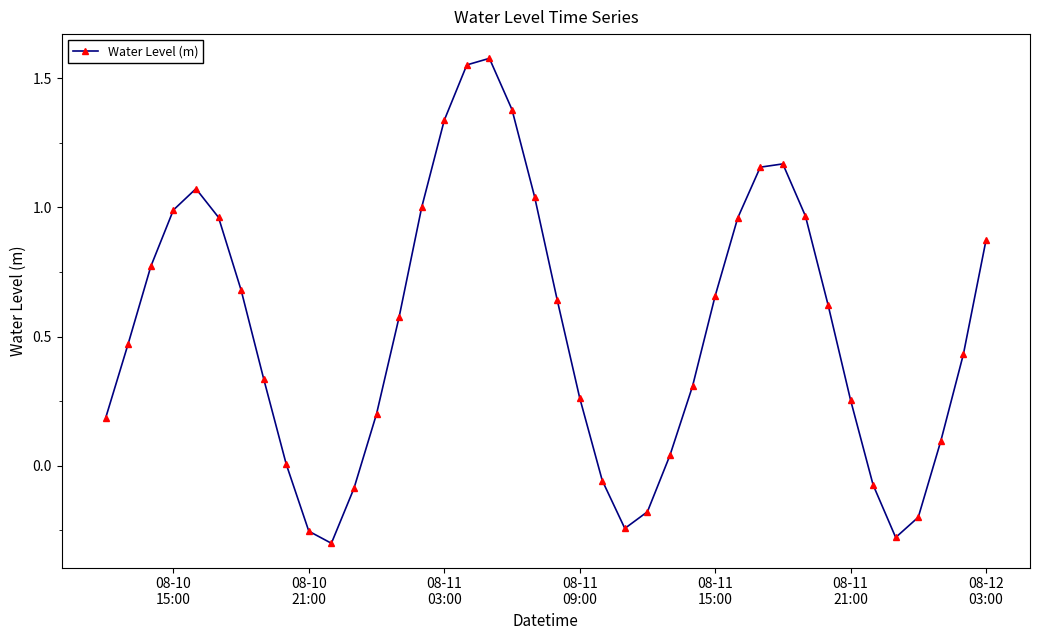

True or false: there are more than 0 points higher than both neighbors.

True